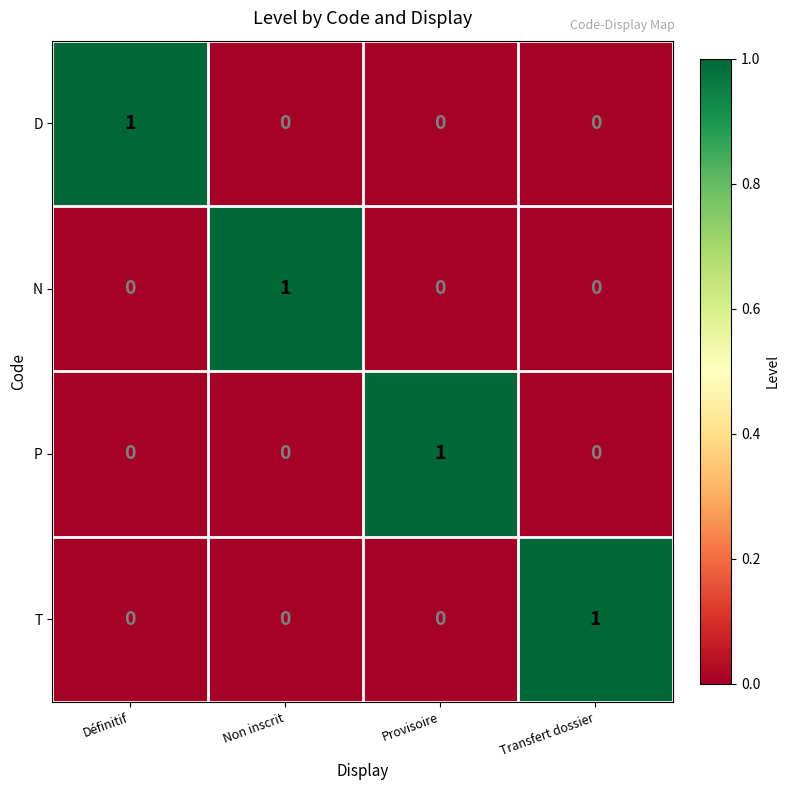

The value of D at Définitif is 1. True or false?

True